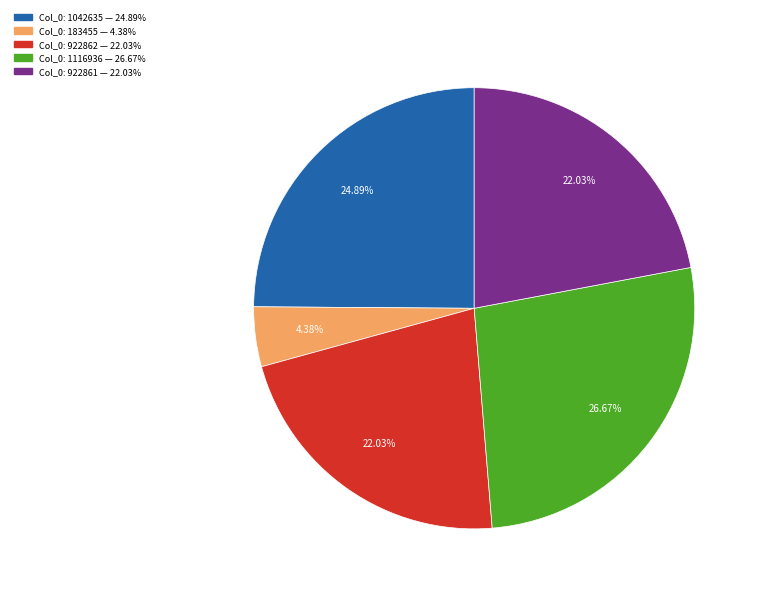

Is there any slice that represents more than half of the pie?

No